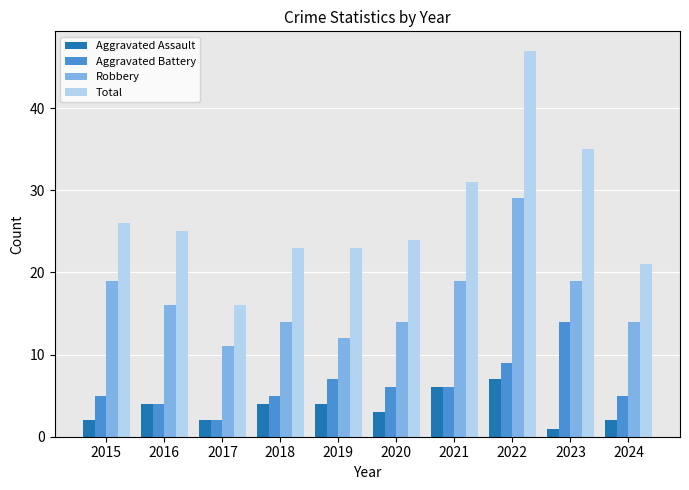

What is the highest value of the Robbery series?

29